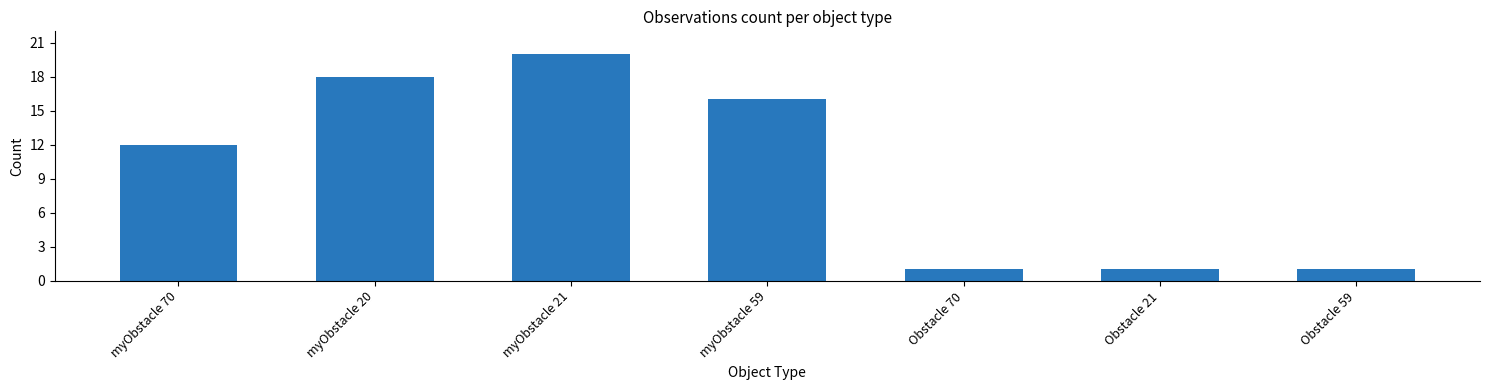

What is the greatest value displayed?

20